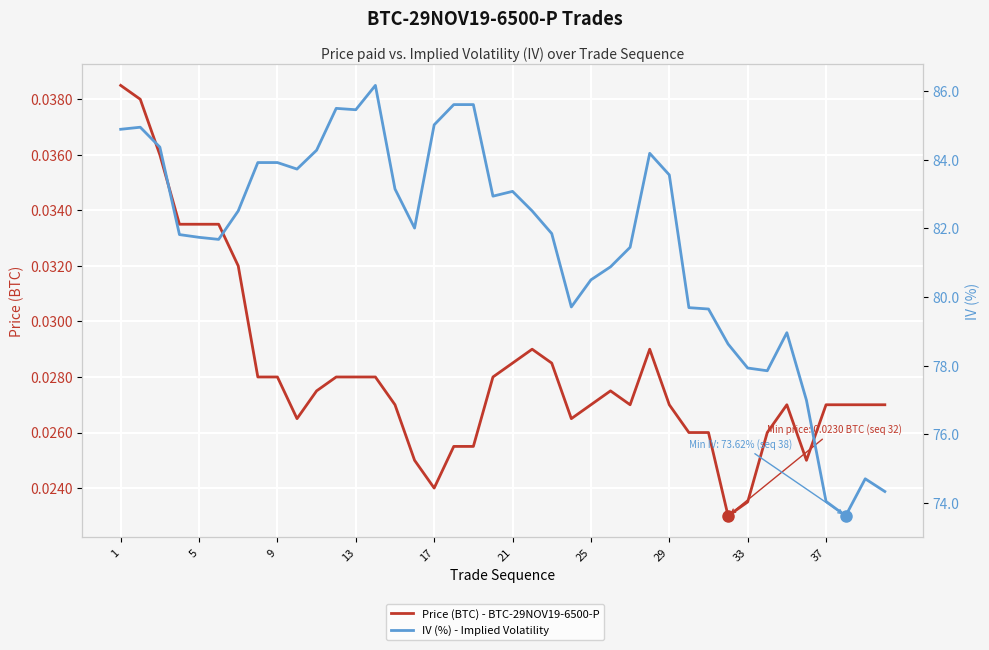

True or false: IV (%) - Implied Volatility and Price (BTC) - BTC-29NOV19-6500-P intersect in this chart.

False